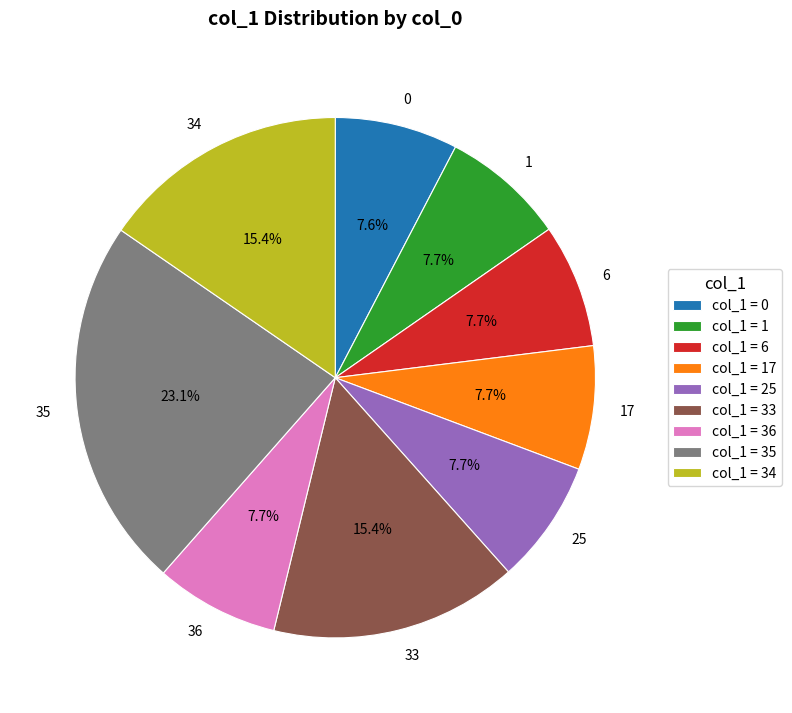

The 1 slice represents 8% of the pie. True or false?

True